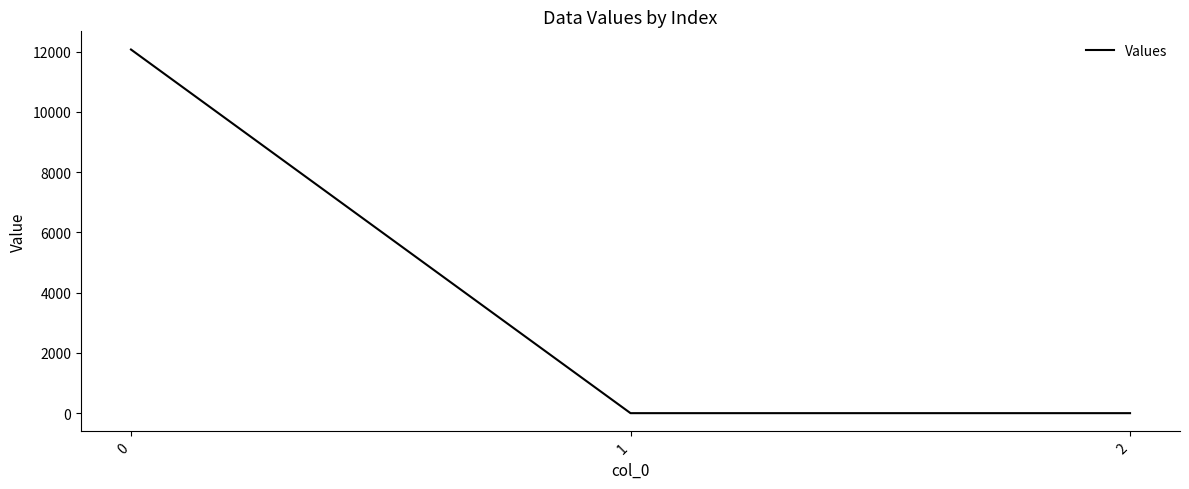

What is the difference between the maximum and minimum values?

12070.1